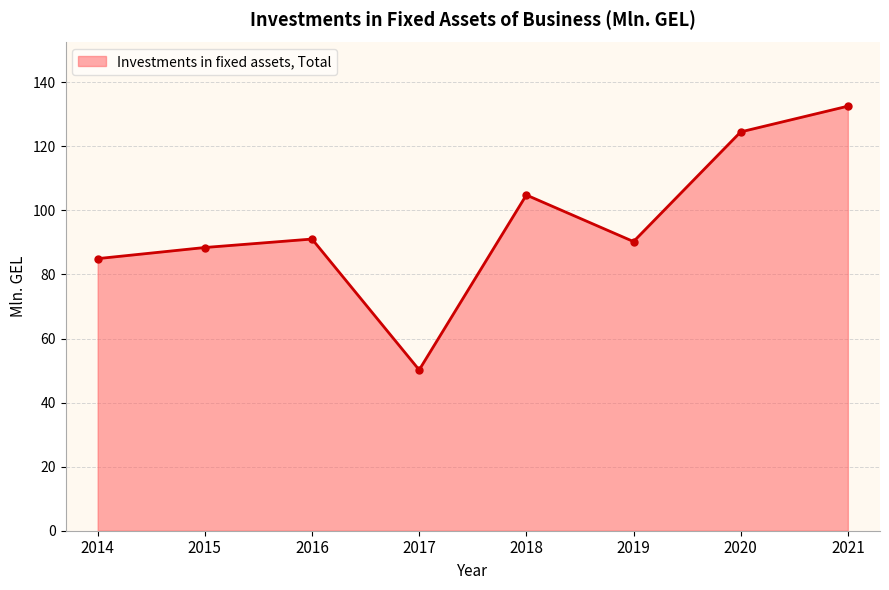

Which category has the highest value across all series?

2021